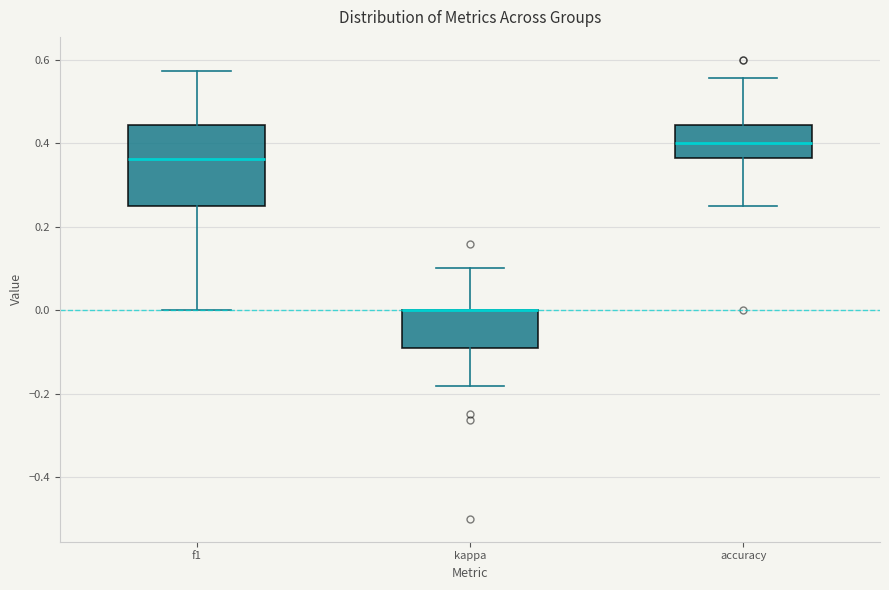

Reading left to right, read every box against the y-axis: the position of its median line, the range the box covers, and the ends of its whiskers. The values are not printed on the chart, so give them approximately, as read against the axis.

f1: median 0.36, box 0.24 to 0.44, whiskers 0.00 to 0.58
kappa: median 0.00 (drawn on the box's upper edge), box -0.10 to 0.00, whiskers -0.18 to 0.10
accuracy: median 0.40, box 0.36 to 0.44, whiskers 0.26 to 0.56